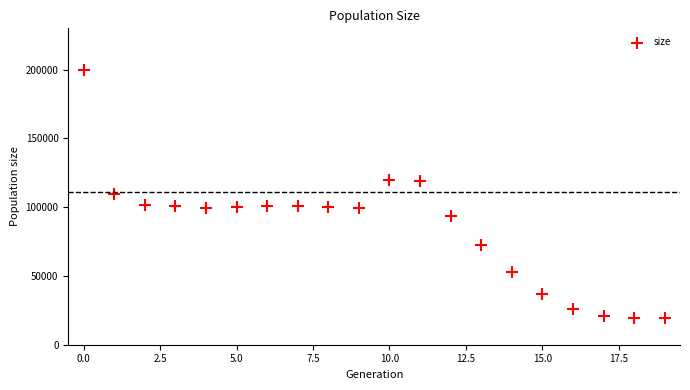

What is the range of Y values (max minus min)?

180466